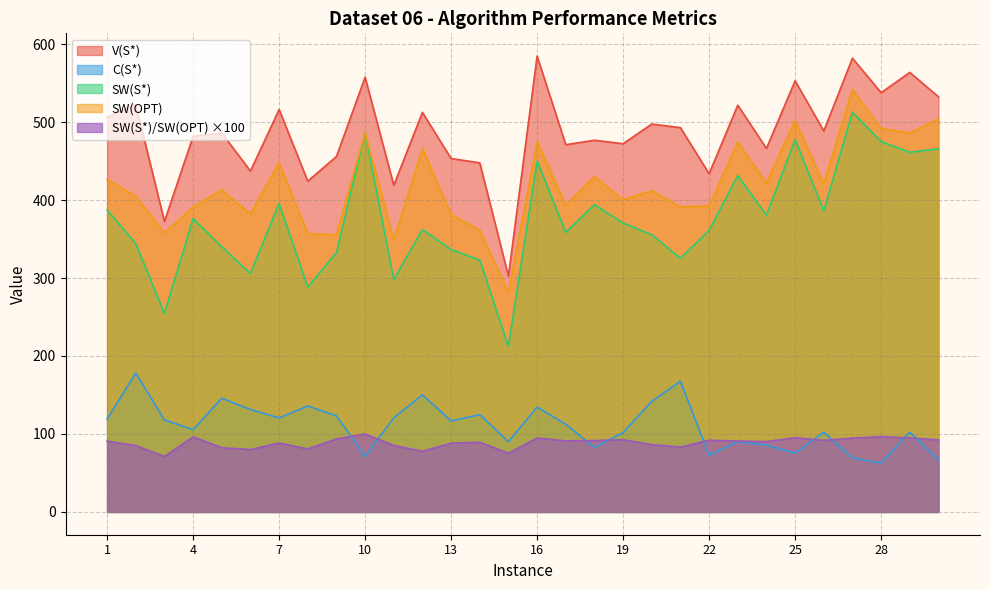

What are all the series names shown in the legend?

V(S*), C(S*), SW(S*), SW(OPT), SW(S*)/SW(OPT) ×100